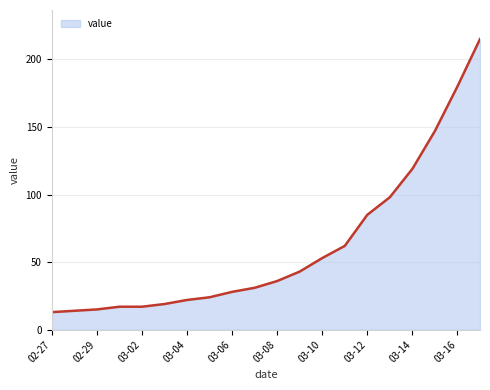

What is the difference between the maximum and minimum values?

202